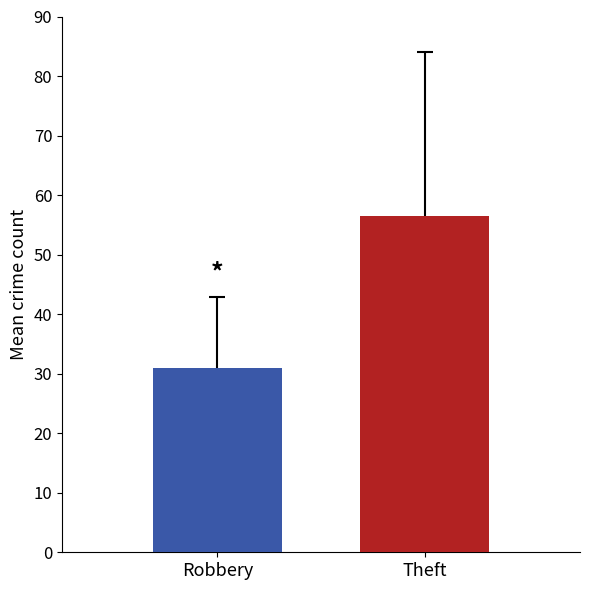

The chart shows a value of 52.9 at Robbery. True or false?

False